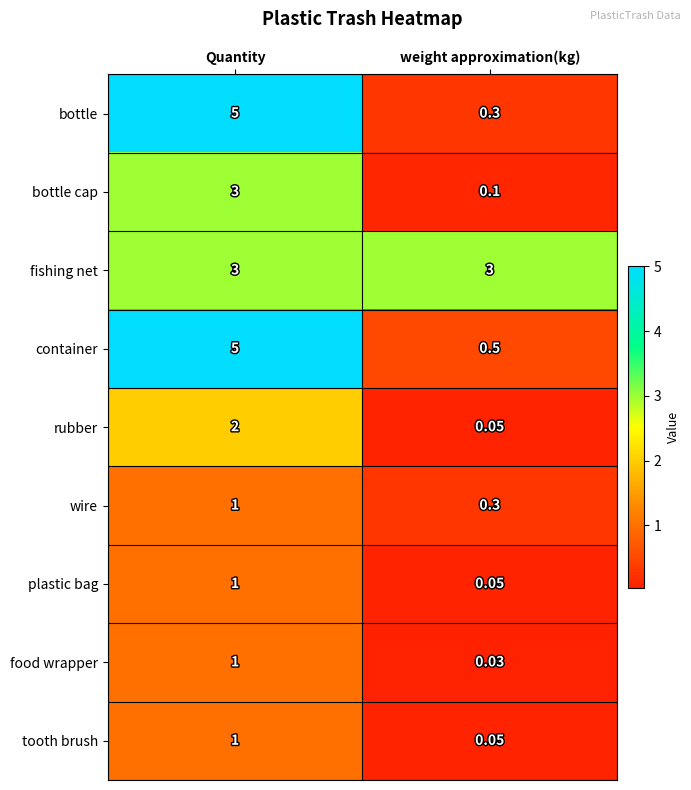

At which category does the chart reach its peak across all series?

Quantity